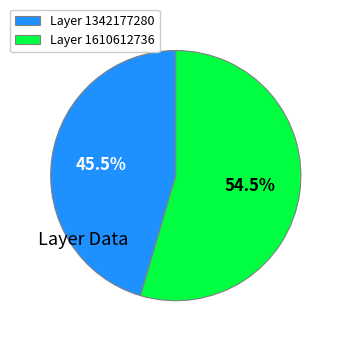

Rank the categories by value from highest to lowest.

Layer 1610612736, Layer 1342177280